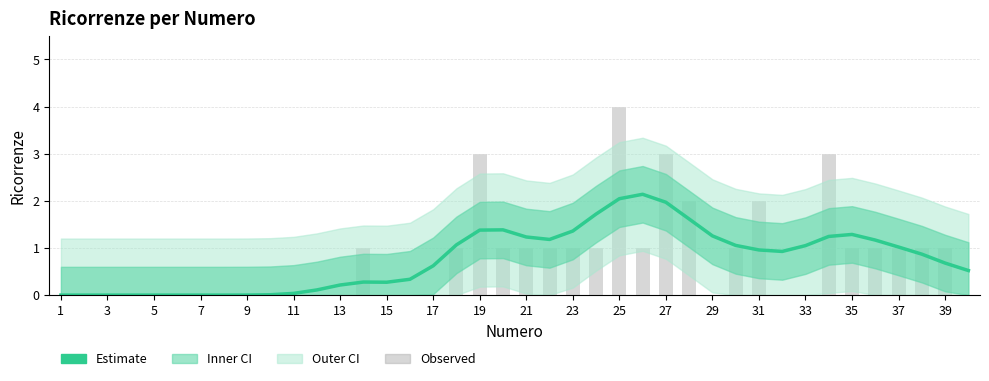

Which series has the largest range (max minus min)?

Observed